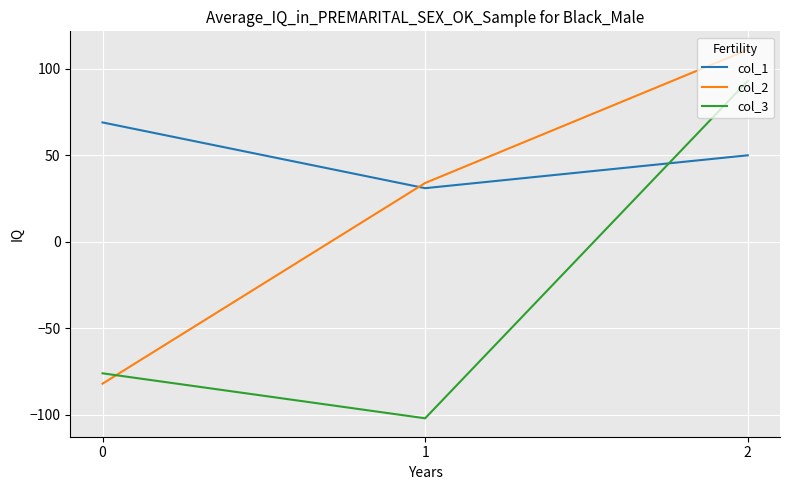

What is the sum of the col_3 values at 2 and 0?

17